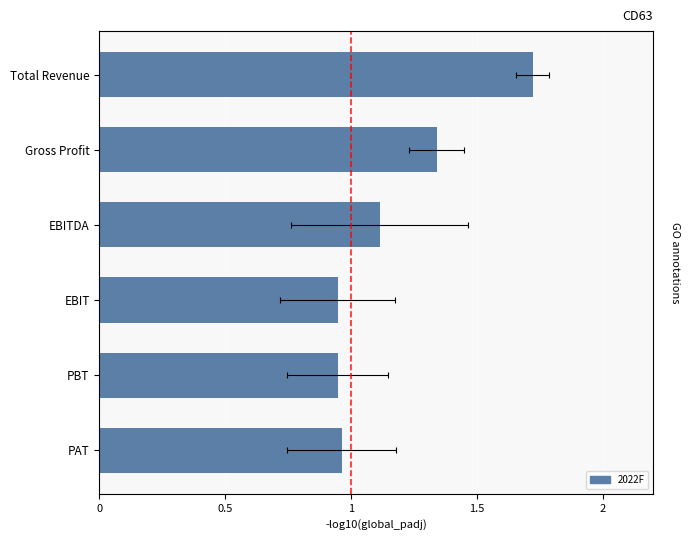

What is the value of the 2nd bar from the left?

1.3